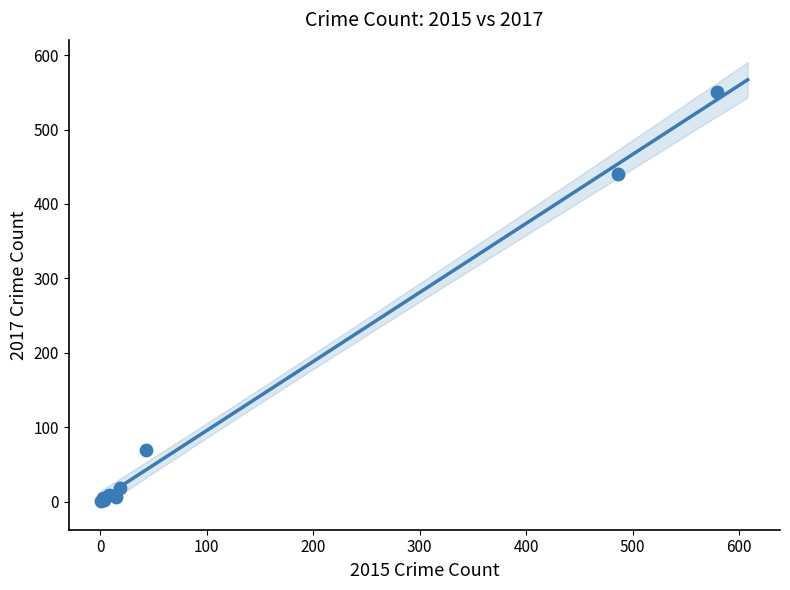

What Y value in the scatter plot is closest to 275?

440